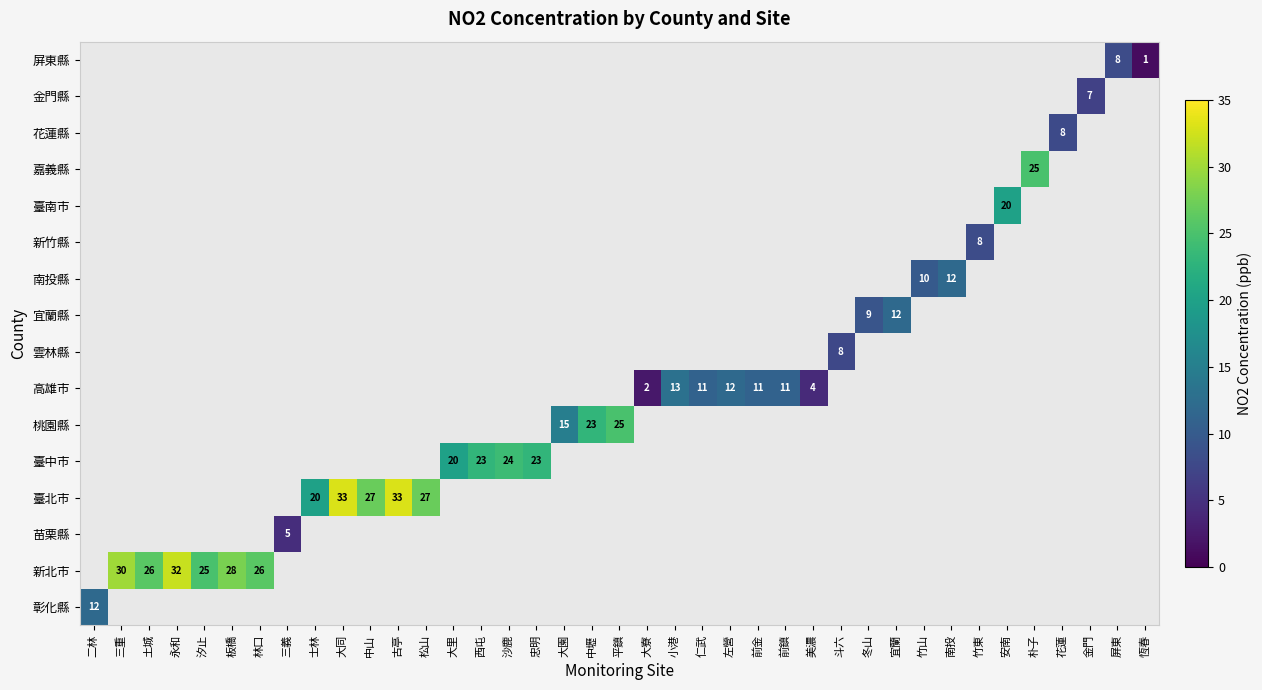

The value of 雲林縣 at 斗六 is 13. True or false?

False